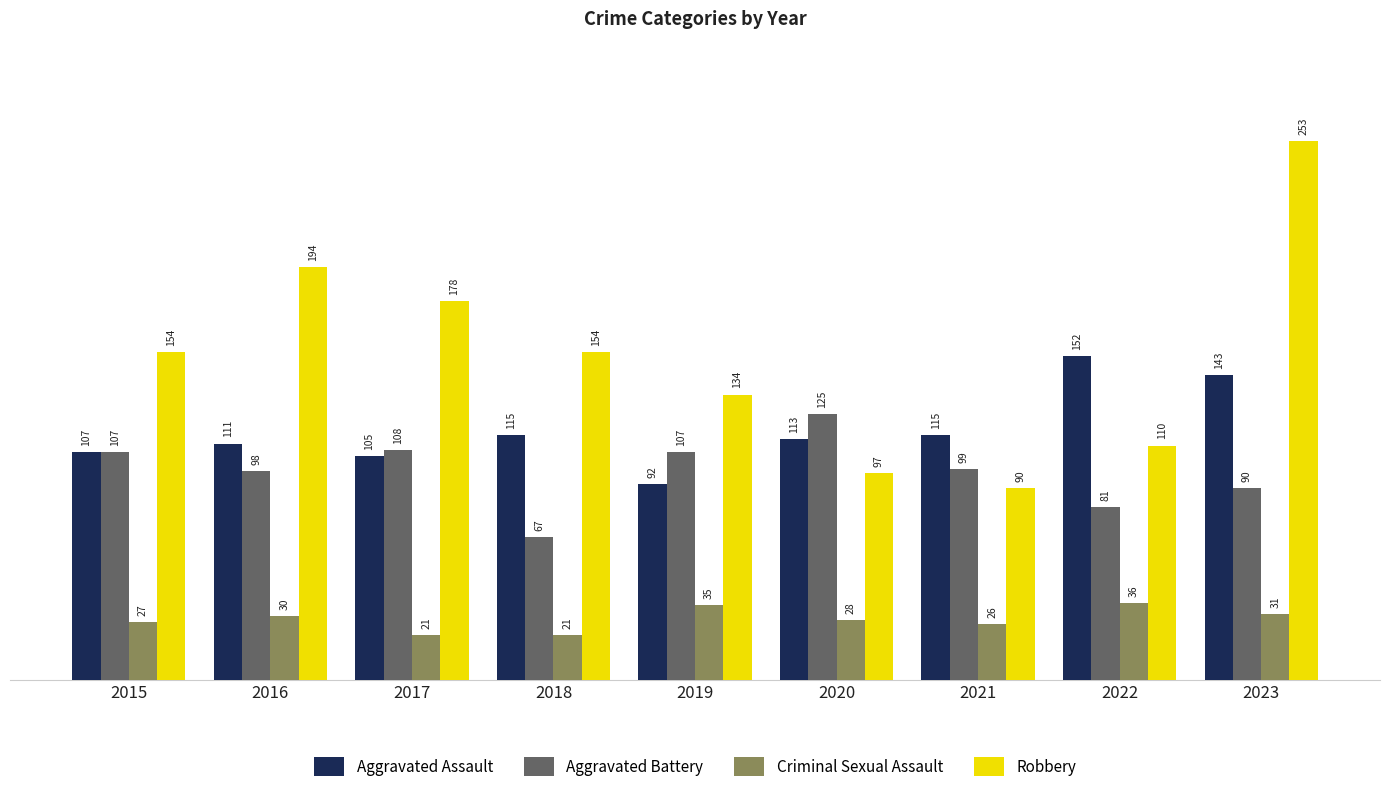

Read the Criminal Sexual Assault value at 2019.

35